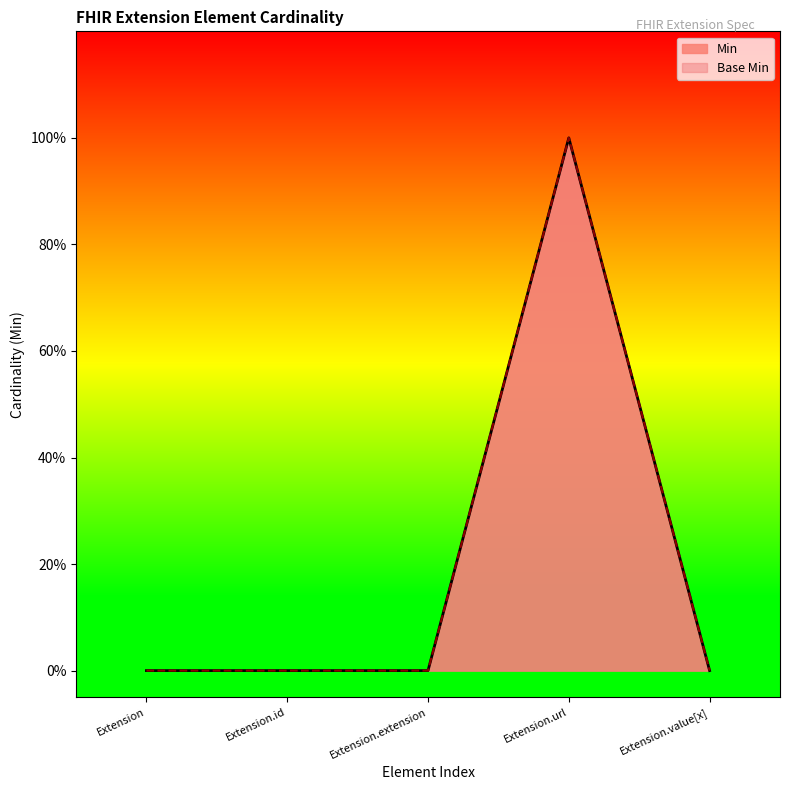

What is the difference between the maximum and second lowest values in the Base Min series?

1